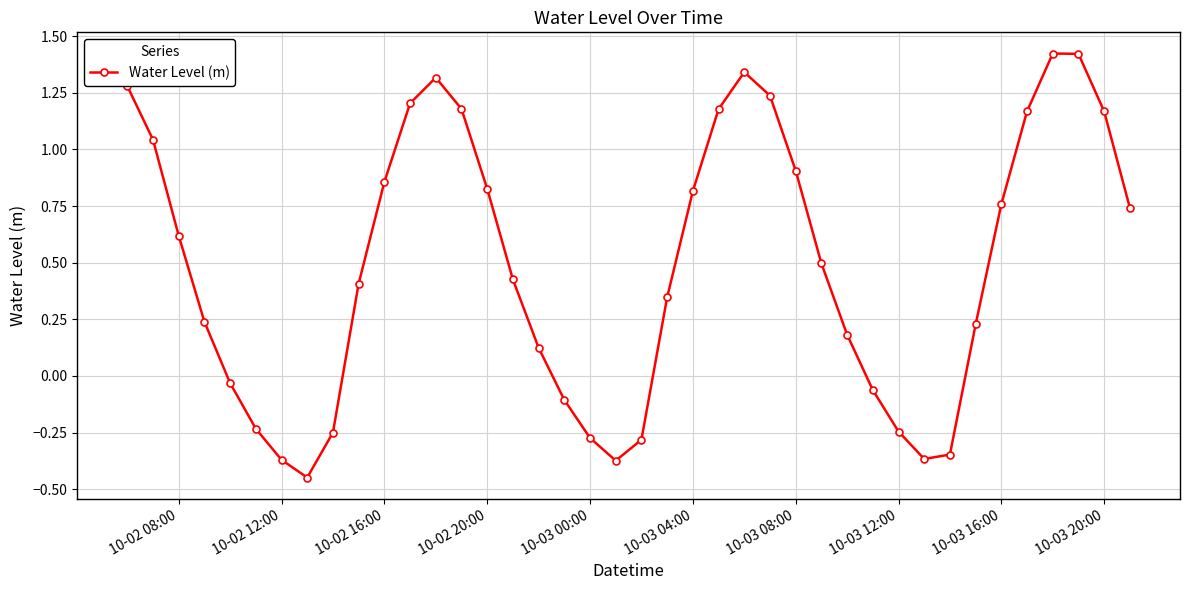

What is the value of the 3rd point from the left?

0.6